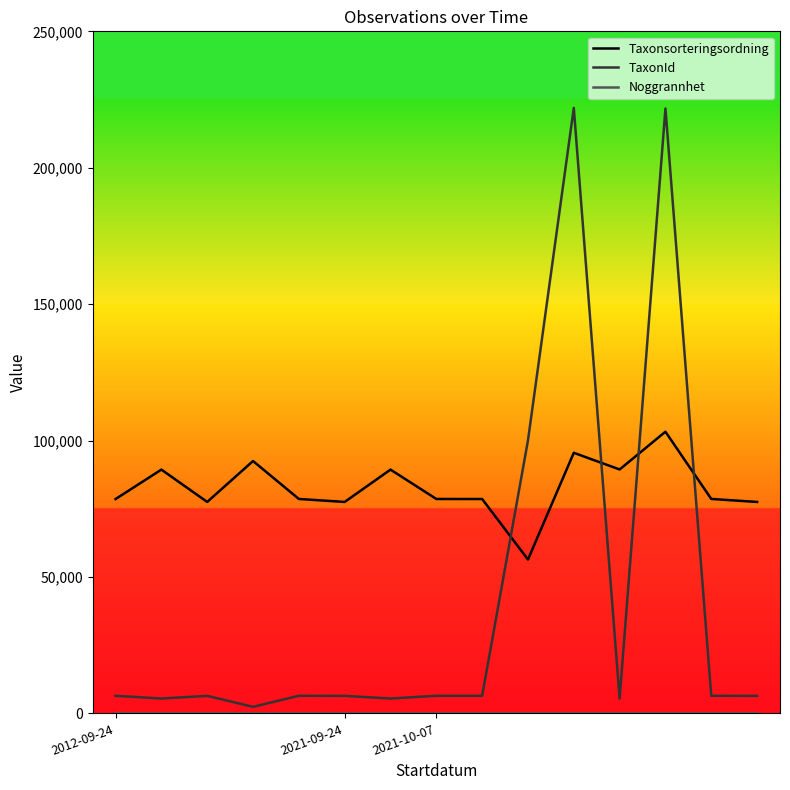

Which series has the largest total across all categories?

Taxonsorteringsordning